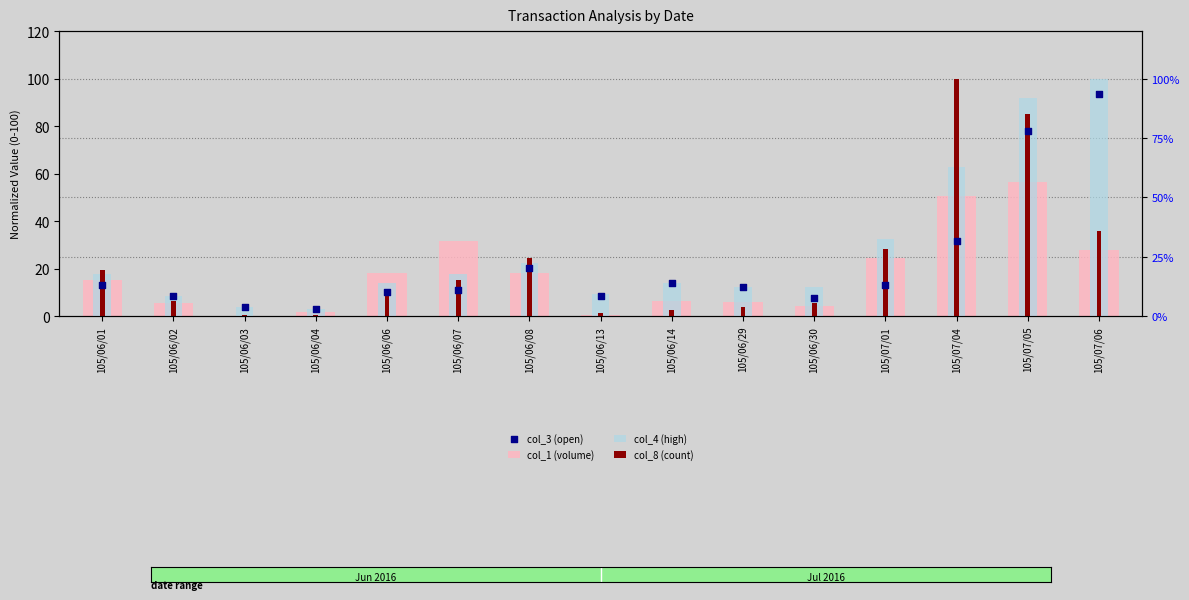

At which category is the sum across all series the highest?

105/07/05